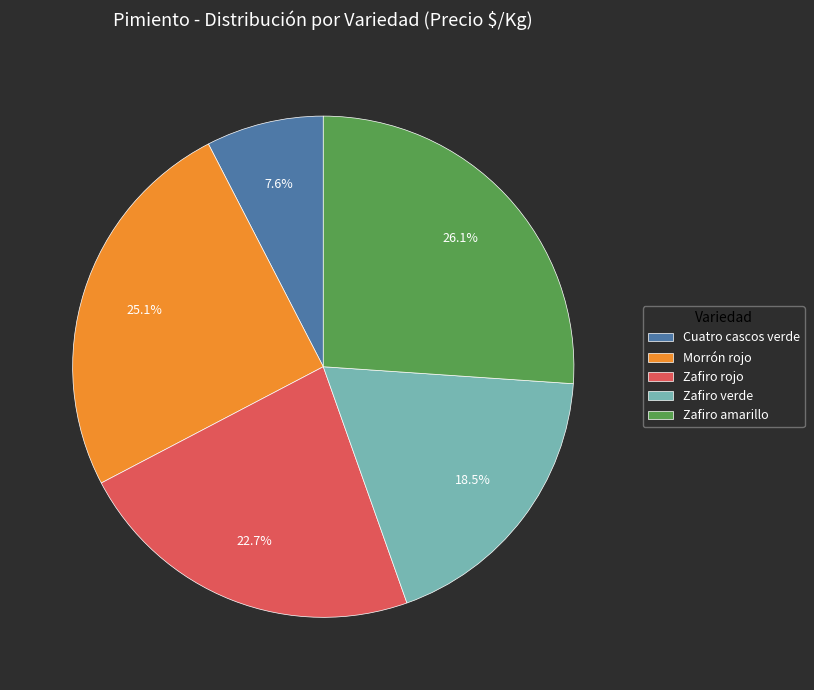

Which category has the biggest portion of the pie?

Zafiro amarillo